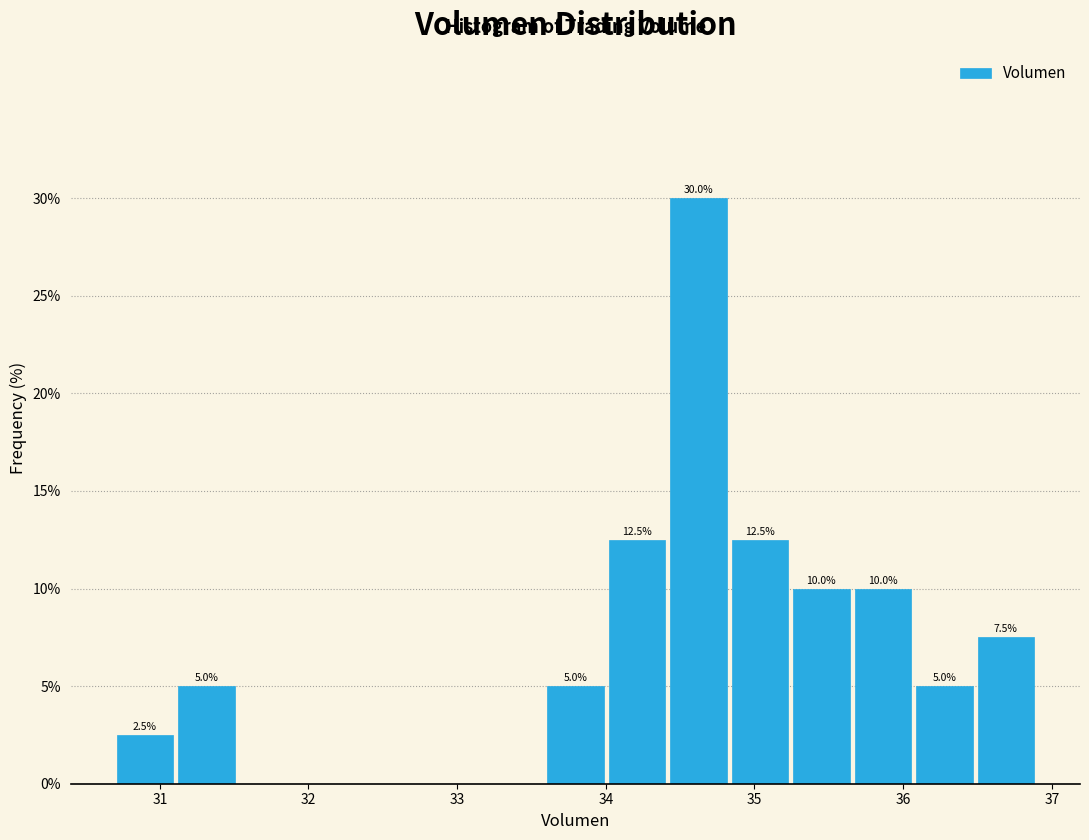

Over which range of the x-axis is the bar tallest?

34.4 to 34.8